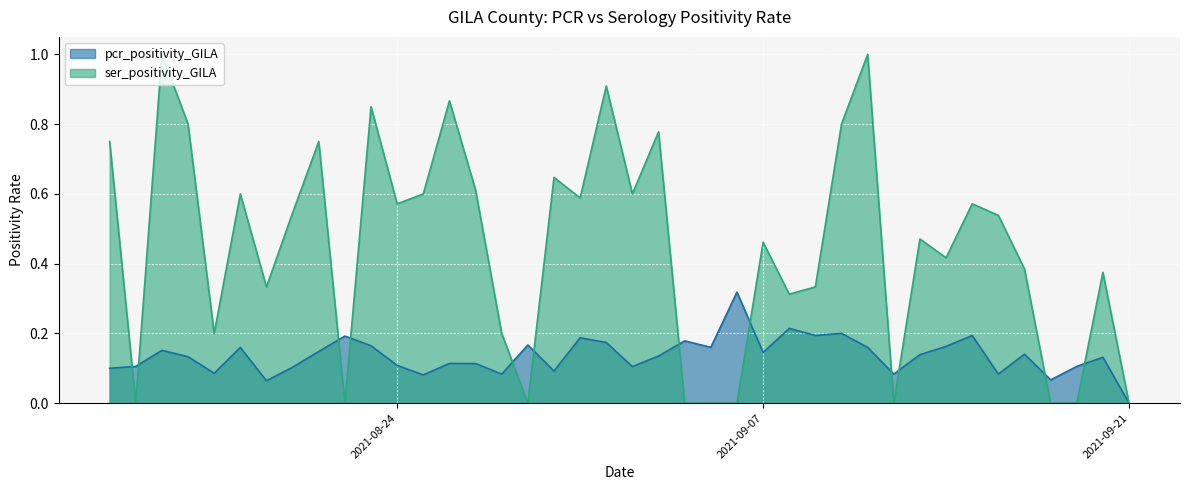

Between 2021-08-30 and 2021-08-15, which series saw the biggest shift?

ser_positivity_GILA